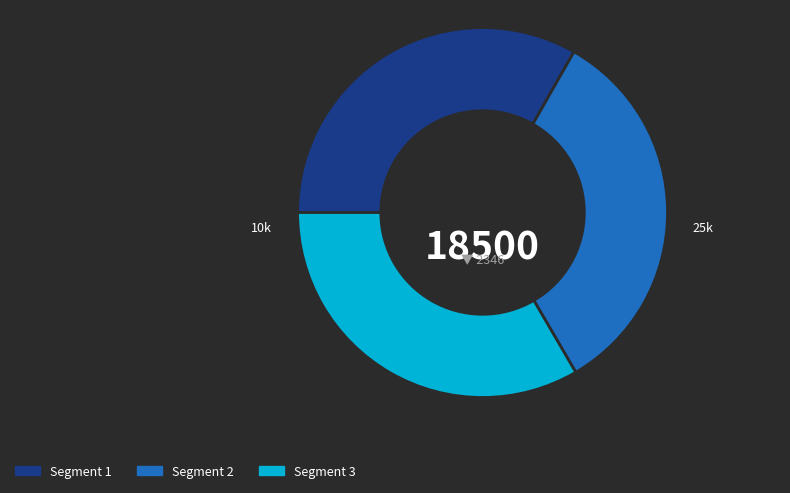

Is there any slice that represents more than half of the pie?

No